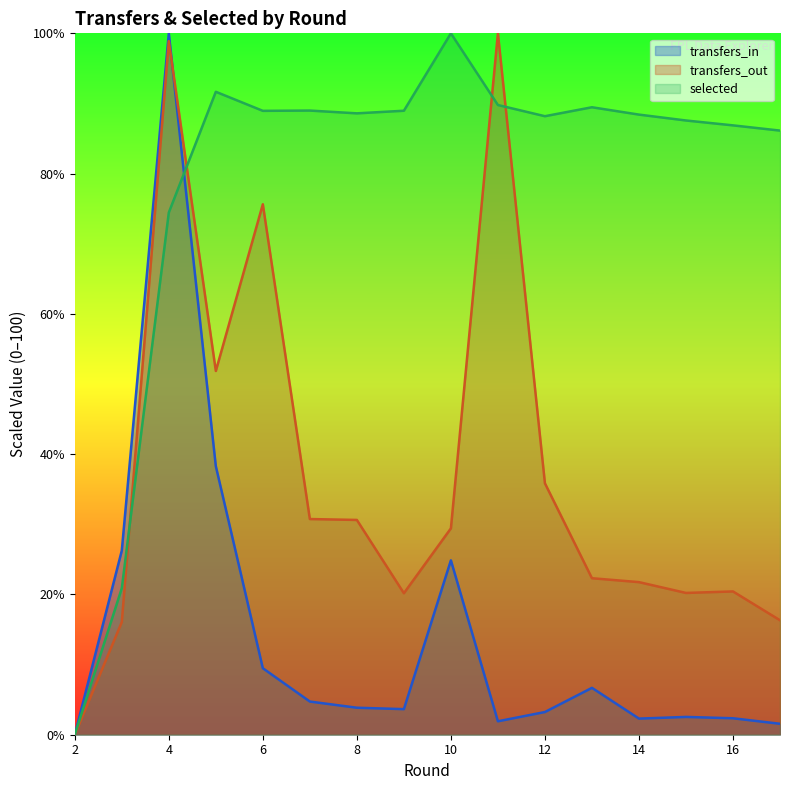

The value of selected at 2 is -38.3. True or false?

False